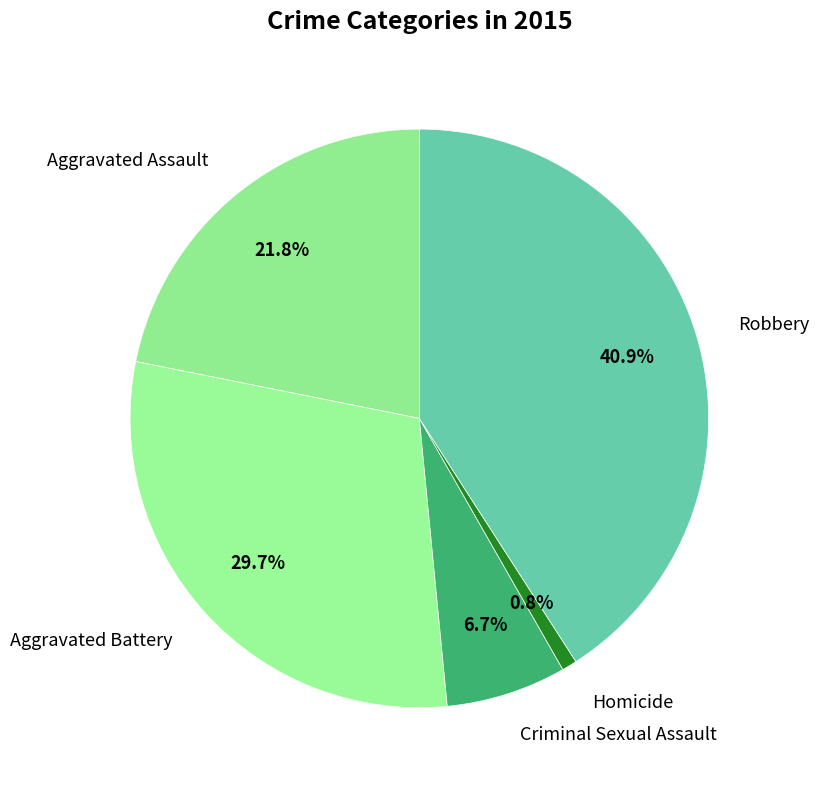

How many slices are in this pie chart?

5